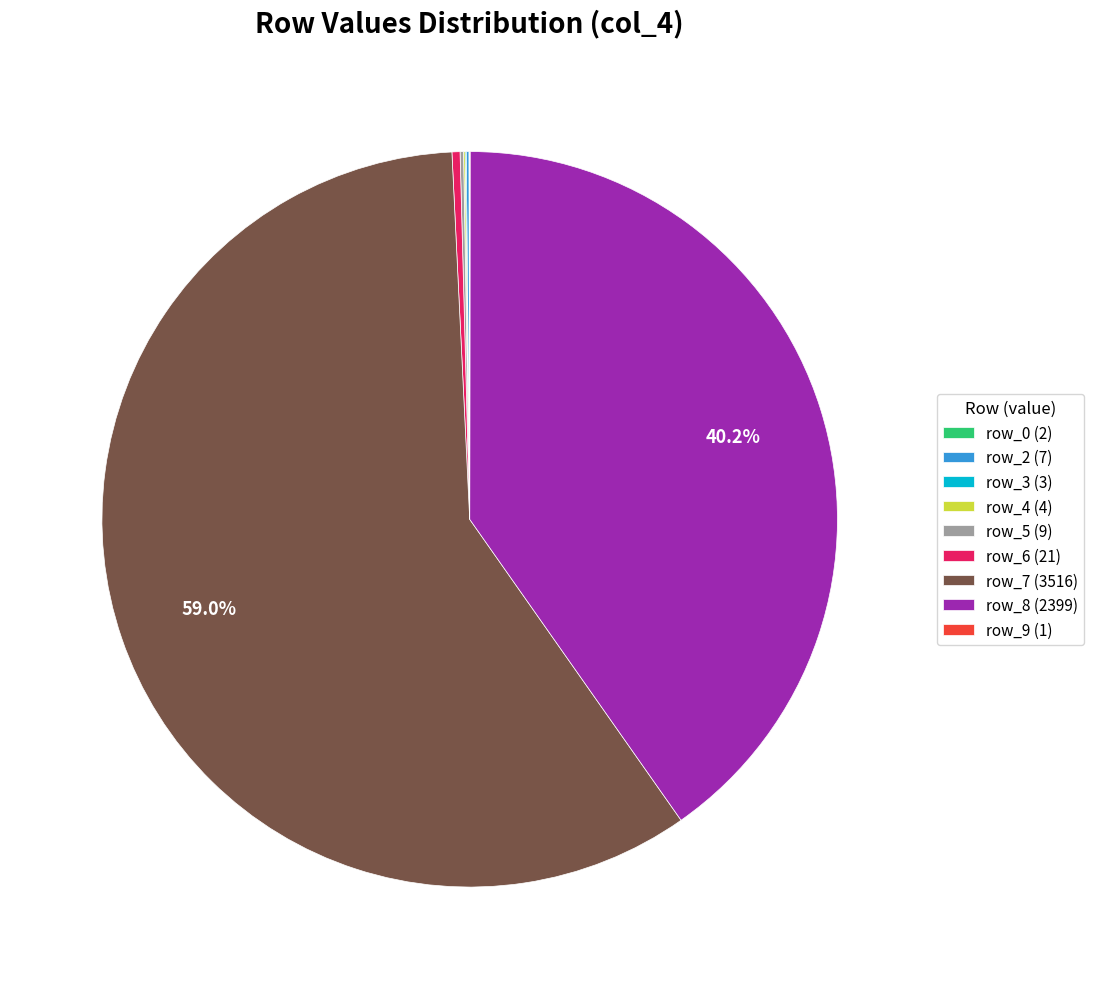

To the nearest percent, what is the average slice percentage?

11%